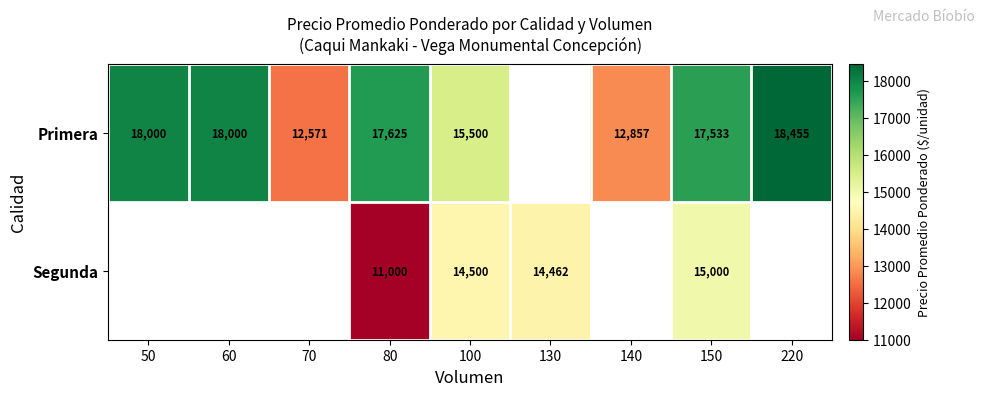

What is the difference between the Segunda values at 130 and 100?

38